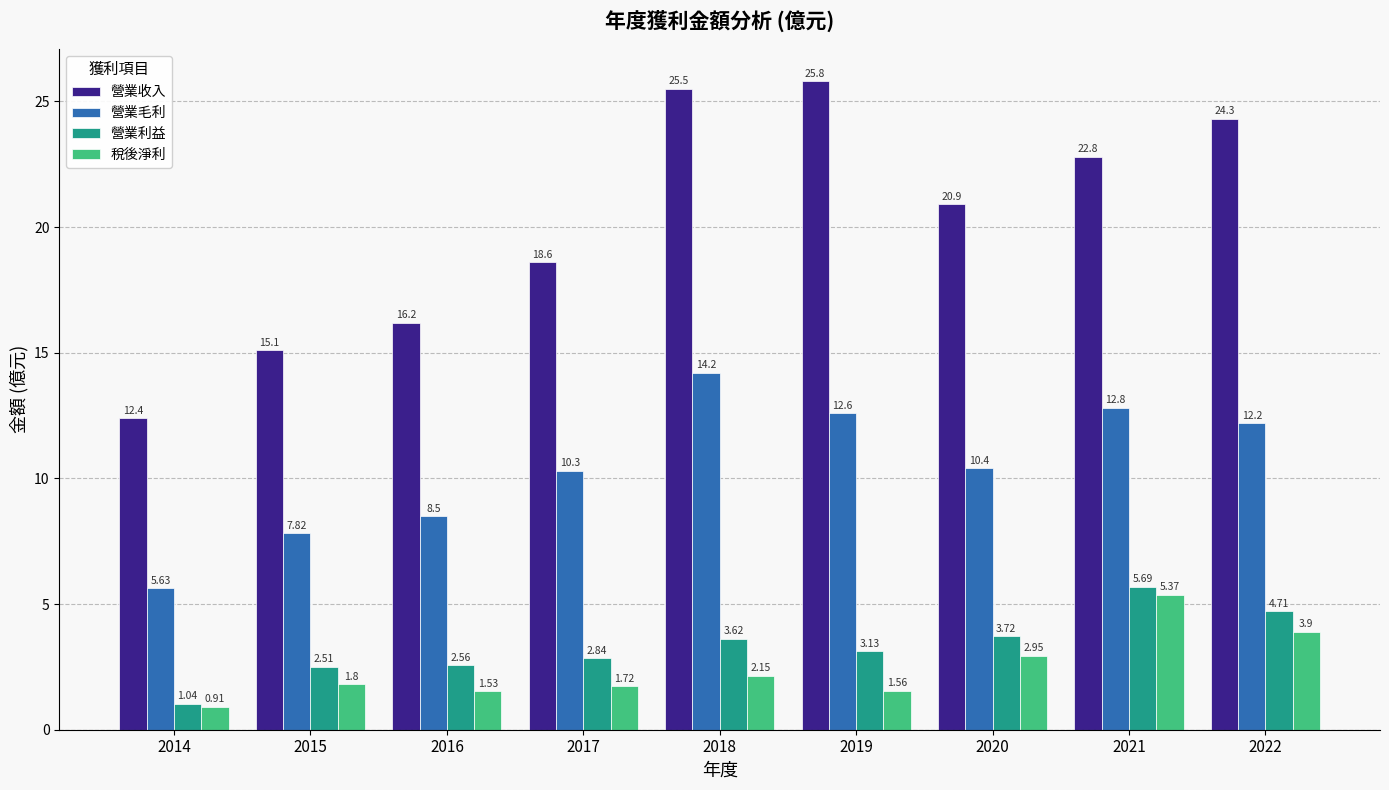

Which series has the largest total across all categories?

營業收入